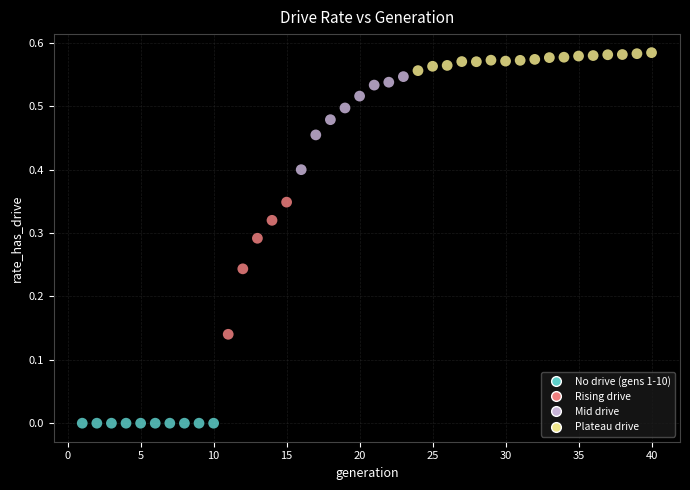

What is the range of X values (max minus min)?

39.0